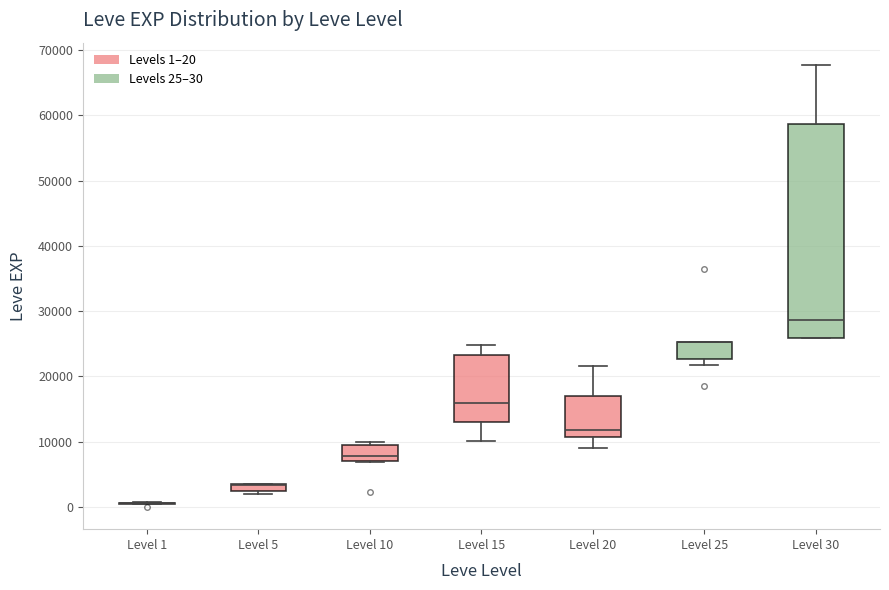

Where is the lower edge of the box for Level 5 on the y-axis? The values are not printed on the chart, so give them approximately, as read against the axis.

2000